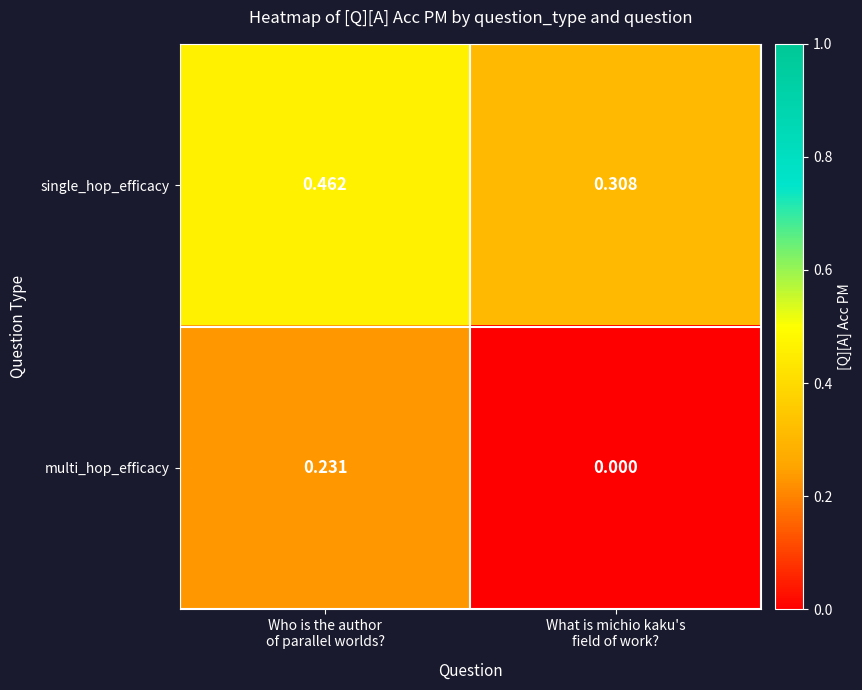

Which series has the largest total across all categories?

single_hop_efficacy